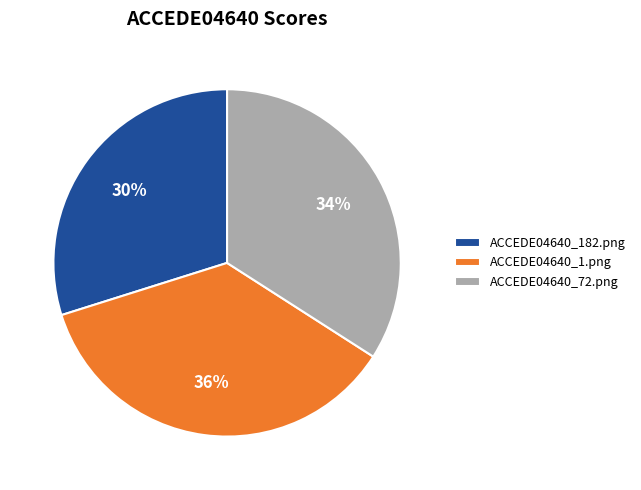

Does ACCEDE04640_182.png represent more than half of the total?

No